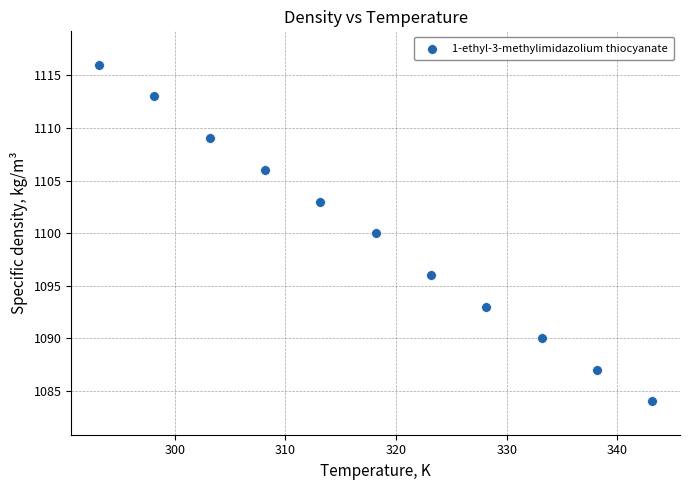

What is the average Y value?

1100